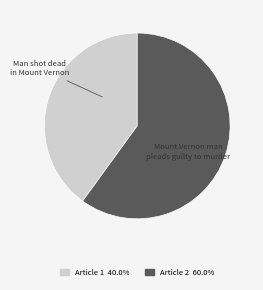

Is there any slice that represents more than half of the pie?

Yes